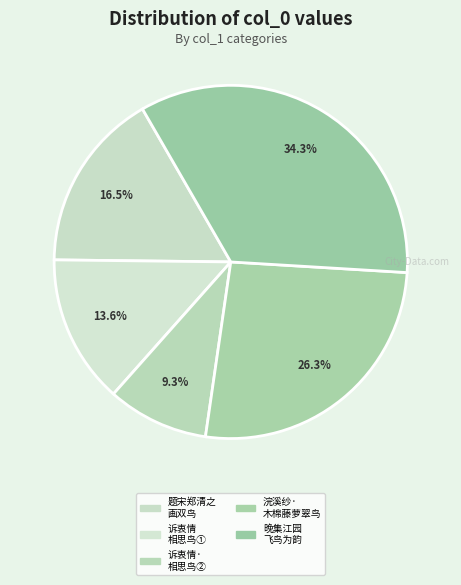

What is the smallest slice in the pie chart?

诉衷情·相思鸟为女侍所获，绝食死，余哀而葬之